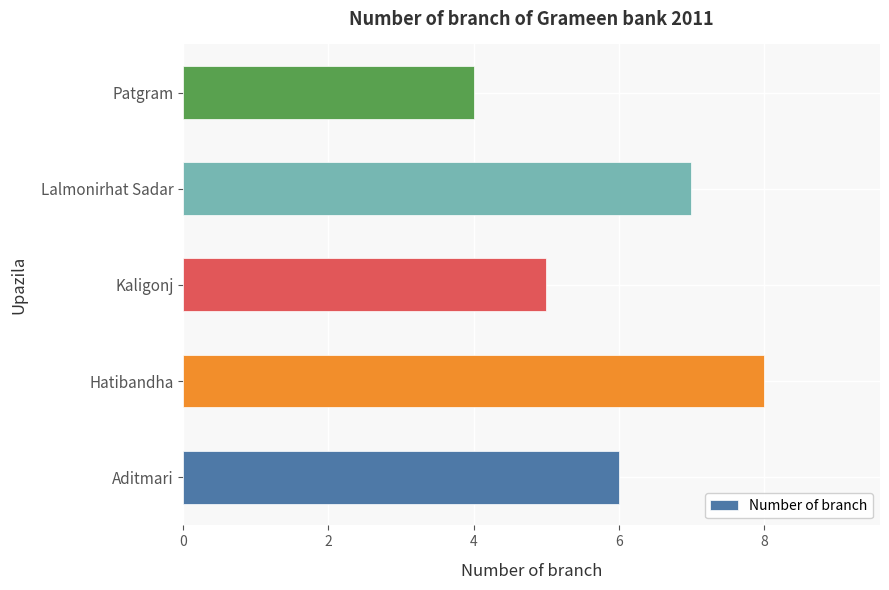

List the labels in order of value, largest first.

Hatibandha, Lalmonirhat Sadar, Aditmari, Kaligonj, Patgram